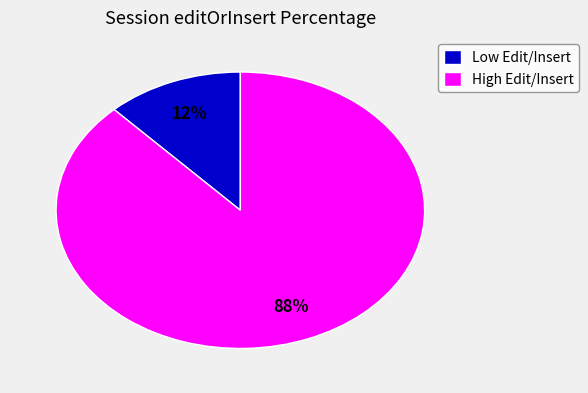

Rank the categories by value from highest to lowest.

High Edit/Insert, Low Edit/Insert